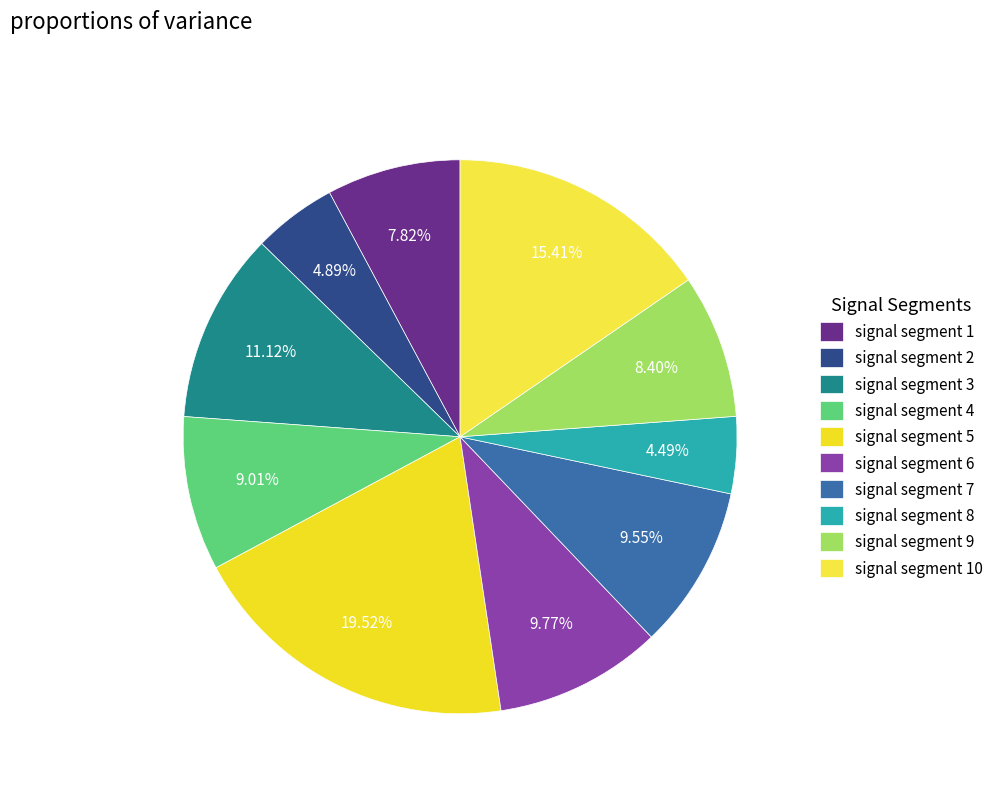

How many segments does this pie chart have?

10